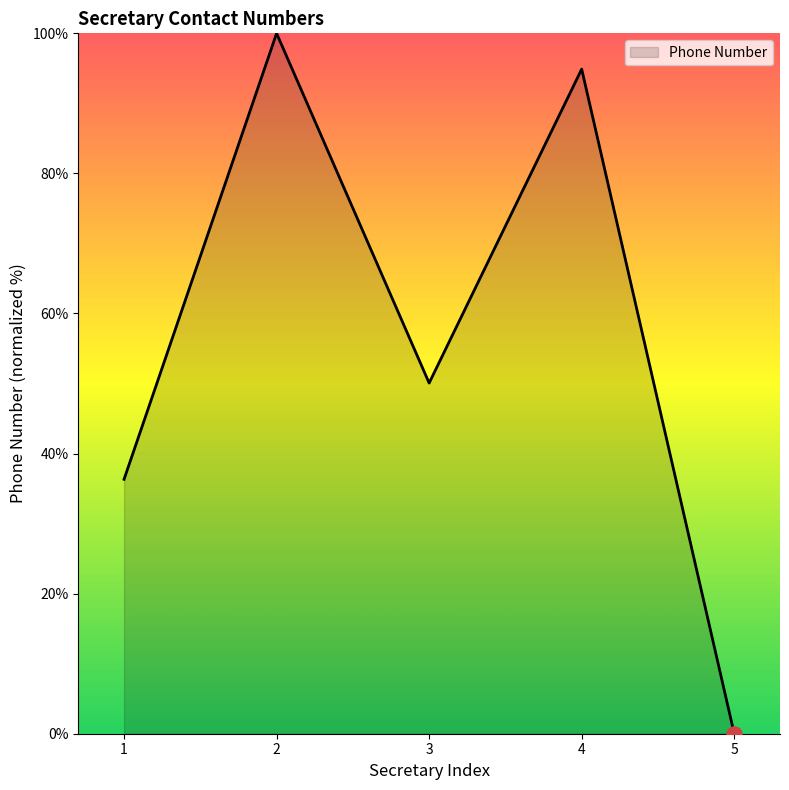

What is the change in value from 2 to 3?

-49.9